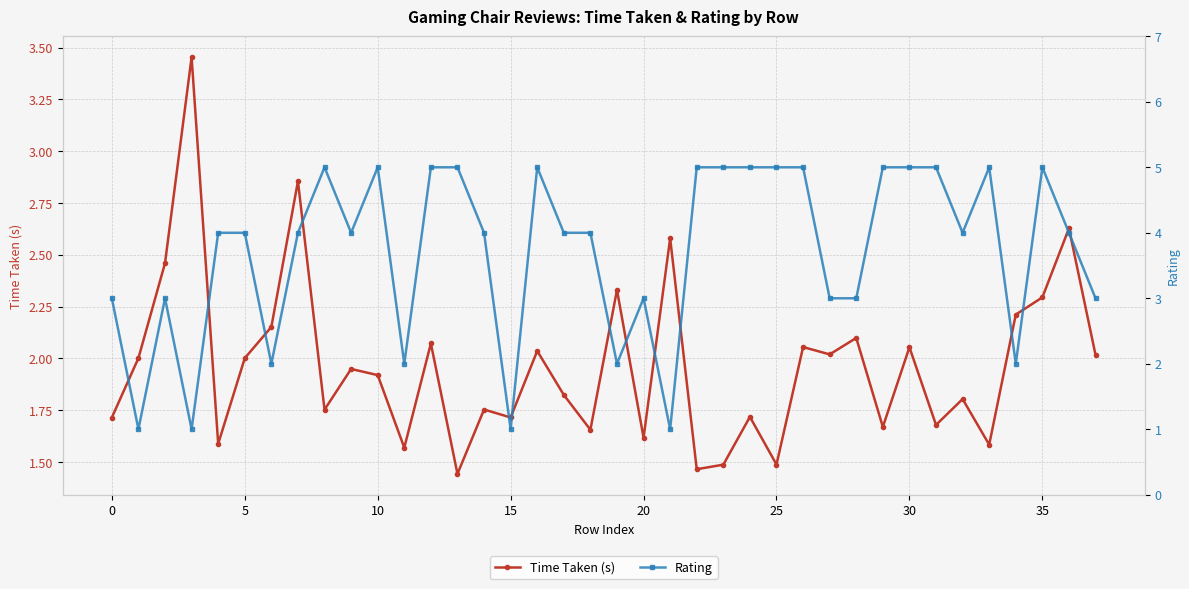

Which series changed the most between 15 and 37?

Rating